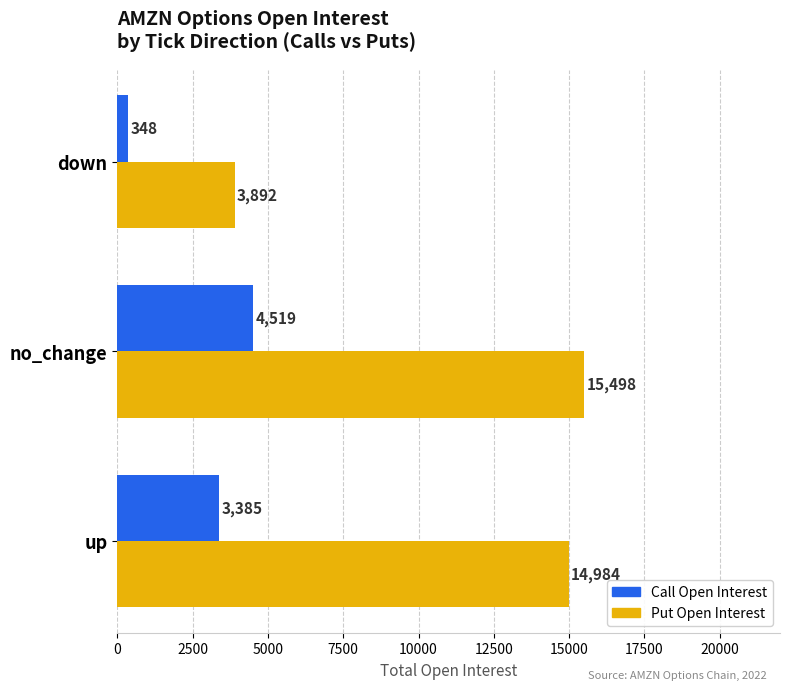

At which category is the sum across all series the highest?

no_change